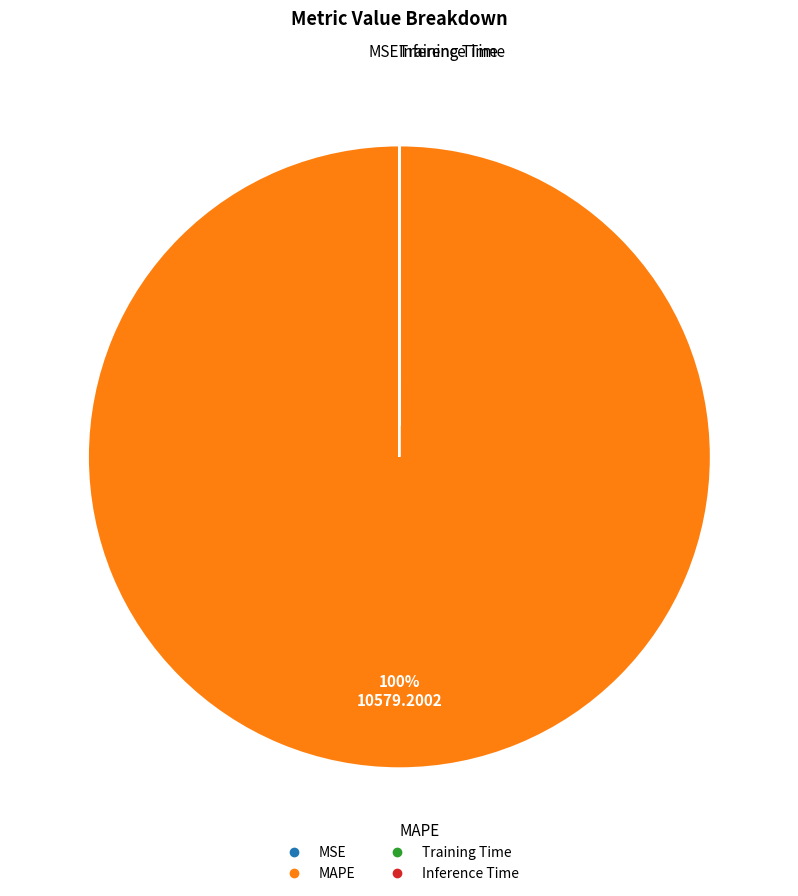

What is the largest slice in the pie chart?

MAPE